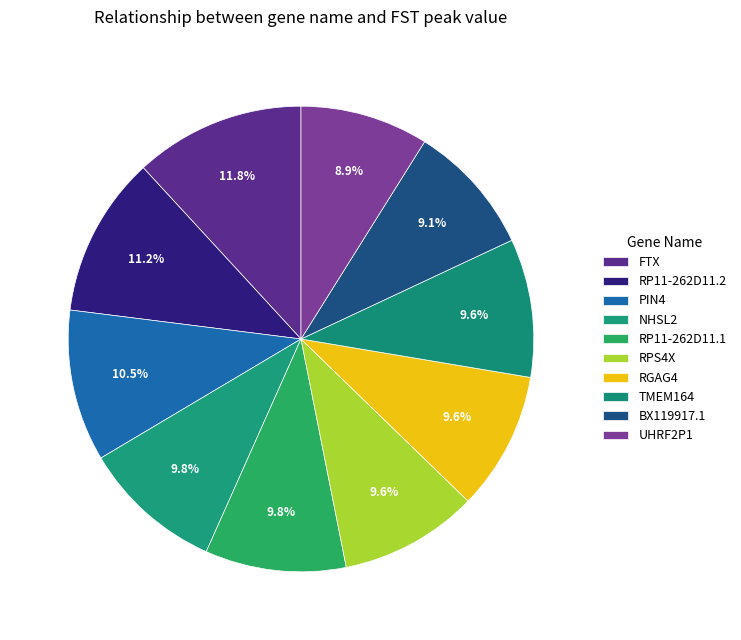

Count the number of slices in the pie.

10